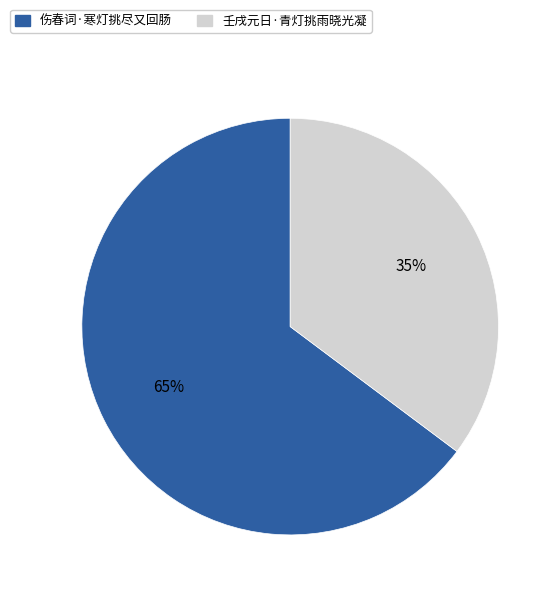

What percentage is the 伤春词·寒灯挑尽又回肠 slice, to the nearest percent?

65%